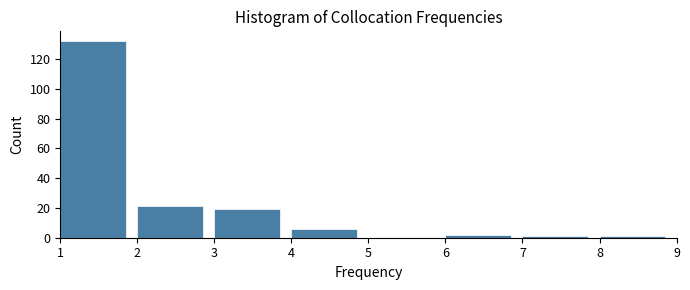

Reading left to right, list every bar in this chart as the range it spans on the x-axis followed by its height. The values are not printed on the chart, so give them approximately, as read against the axis.

1 to 2: 132
2 to 3: 22
3 to 4: 20
4 to 5: 6
5 to 6: 0
6 to 7: 2
7 to 8: under 2
8 to 9: under 2